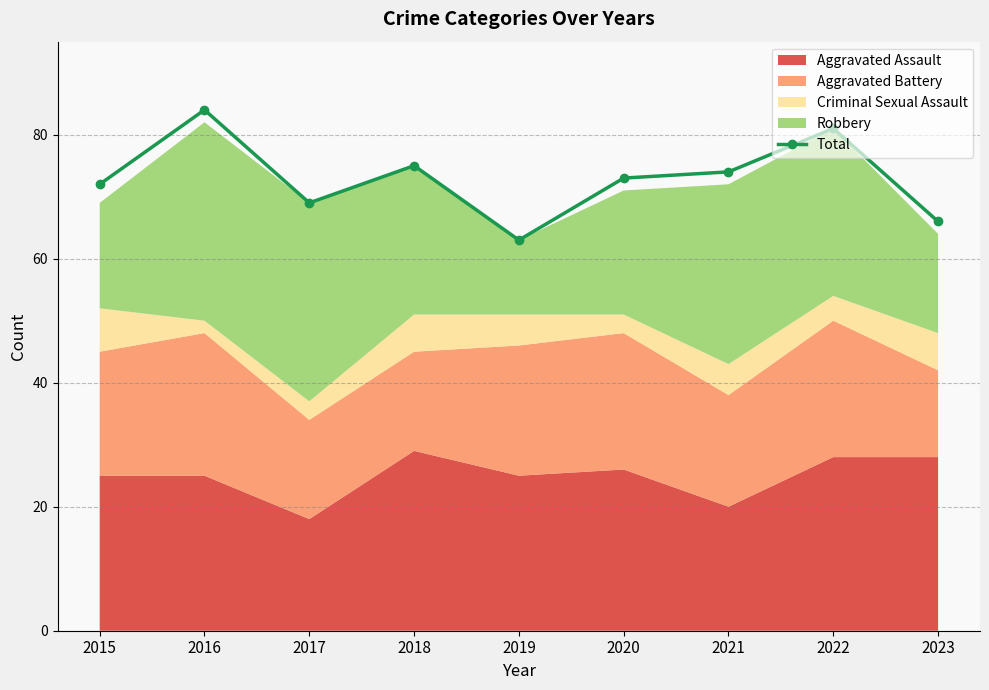

Reading left to right, what are all the values shown in this chart?

2015=72	2016=84	2017=69	2018=75	2019=63	2020=73	2021=74	2022=81	2023=66